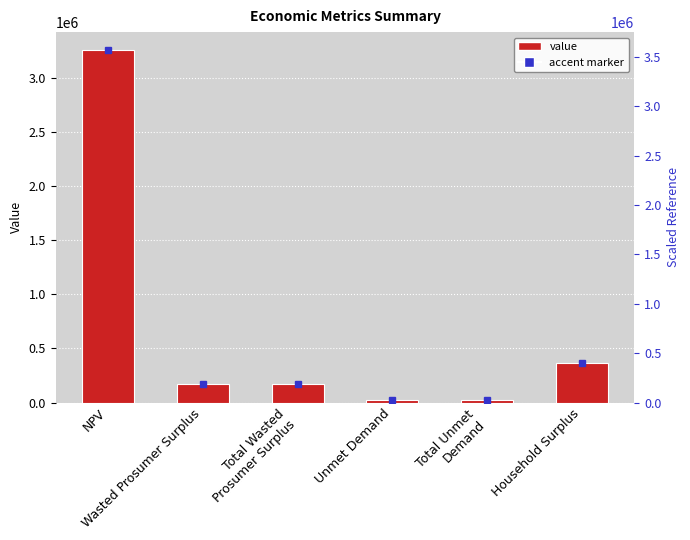

What is the smallest value displayed?

25277.8